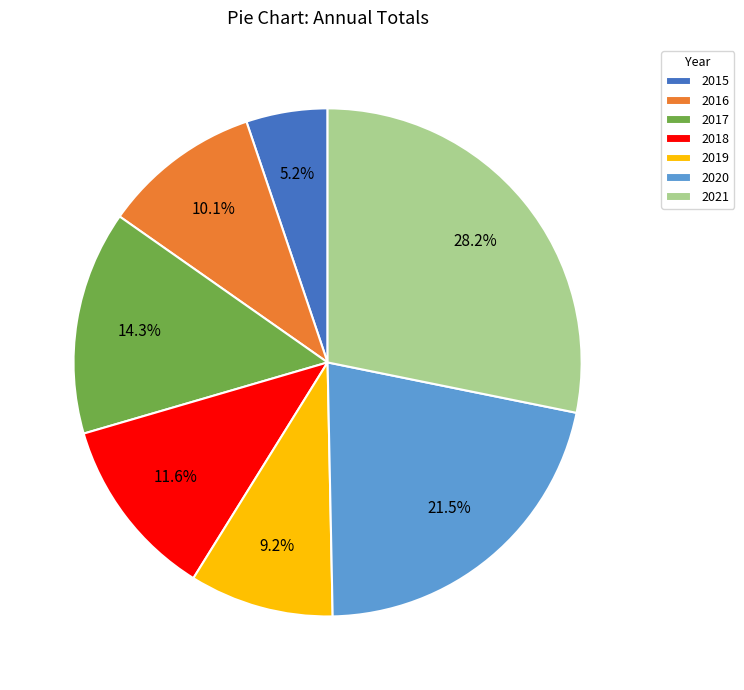

How many segments does this pie chart have?

7